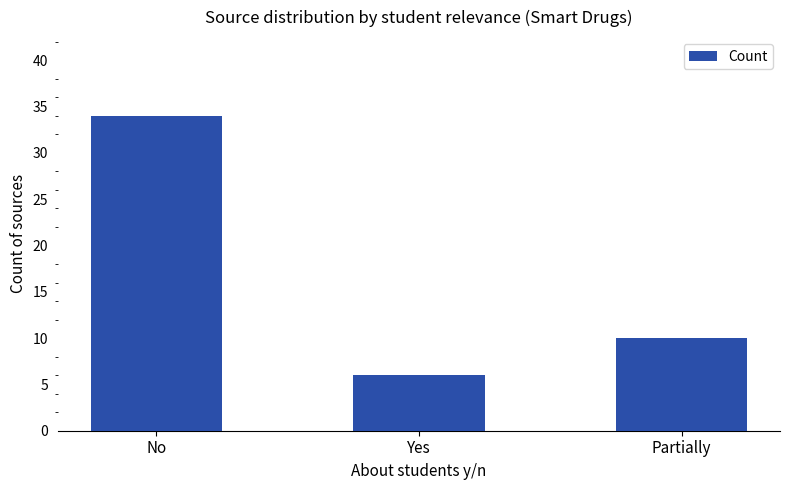

What is the difference between the maximum and second lowest values?

24